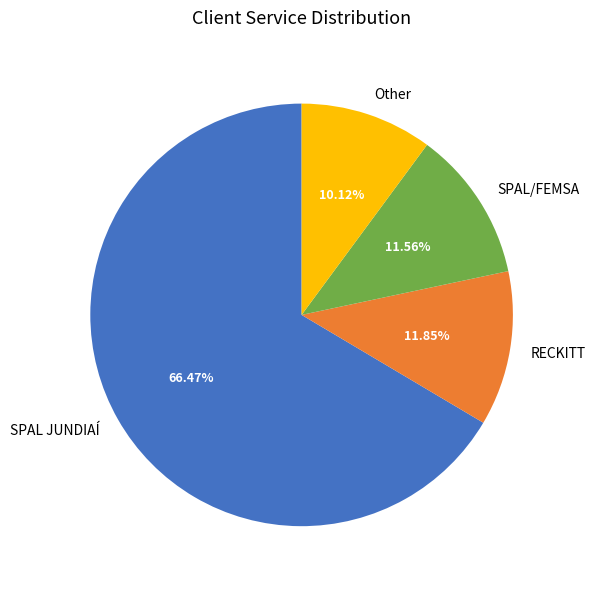

How many segments does this pie chart have?

4